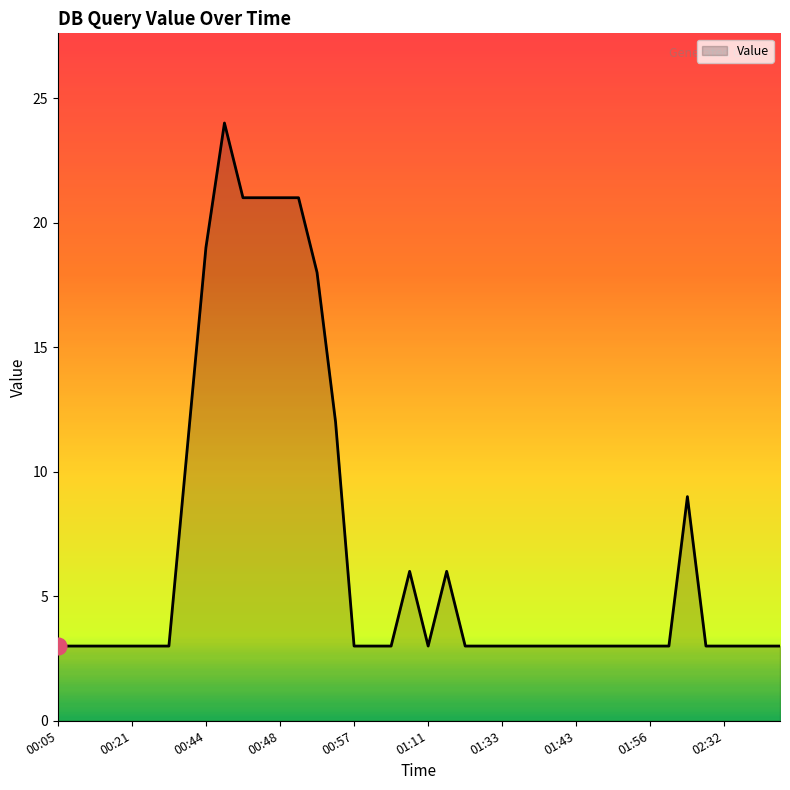

What is the difference between the maximum and minimum values?

21